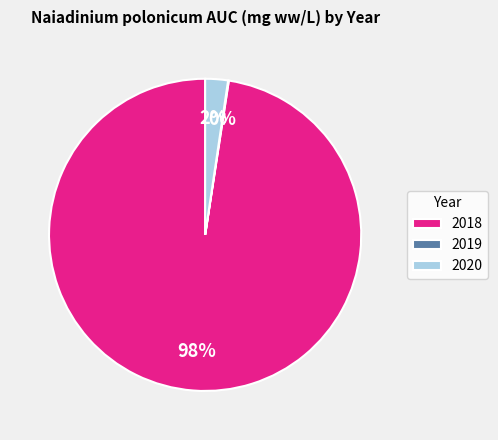

To the nearest percent, what portion does 2020 represent?

2%